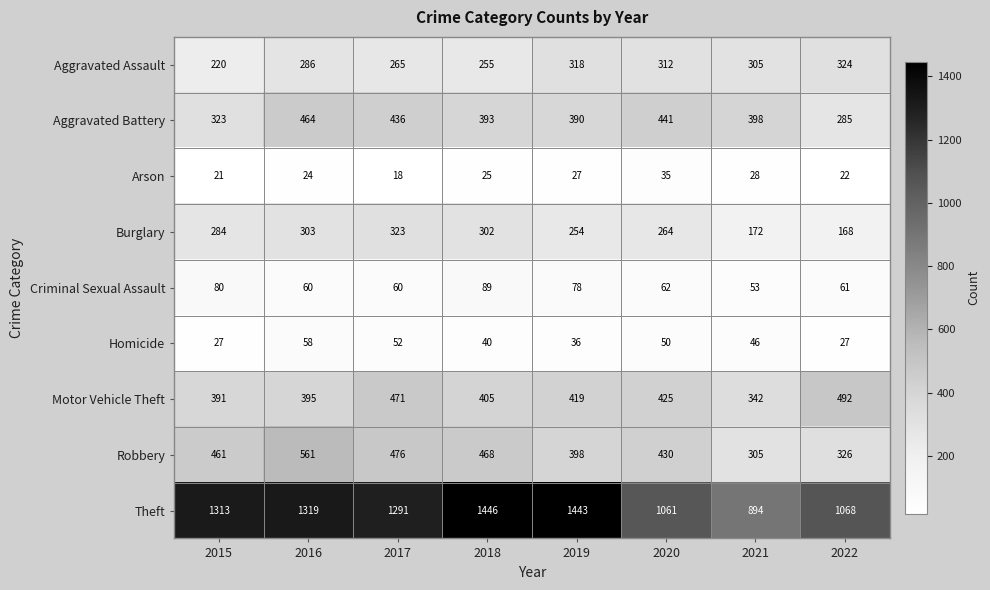

Which series changed the most between 2015 and 2018?

Theft